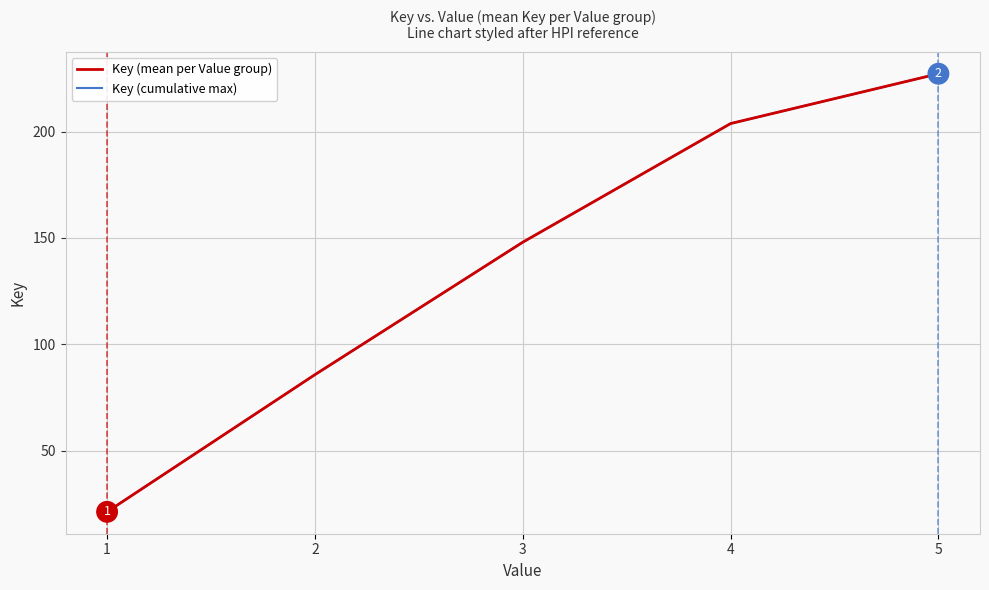

Does the chart have visible grid lines?

Yes